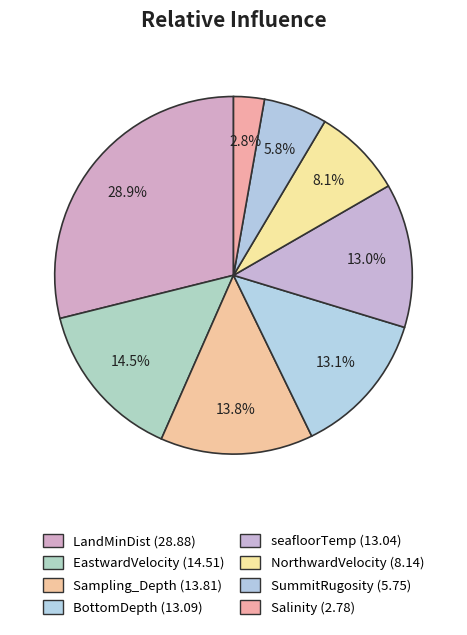

What is the change in value from Sampling_Depth to BottomDepth?

-0.7